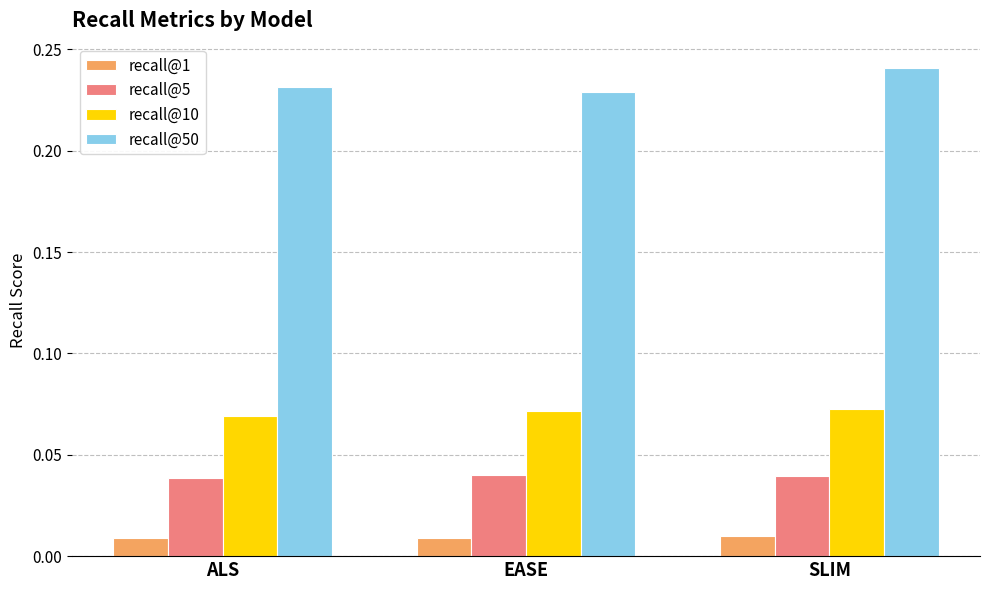

How many recall@1 values are between 0 and 1?

3